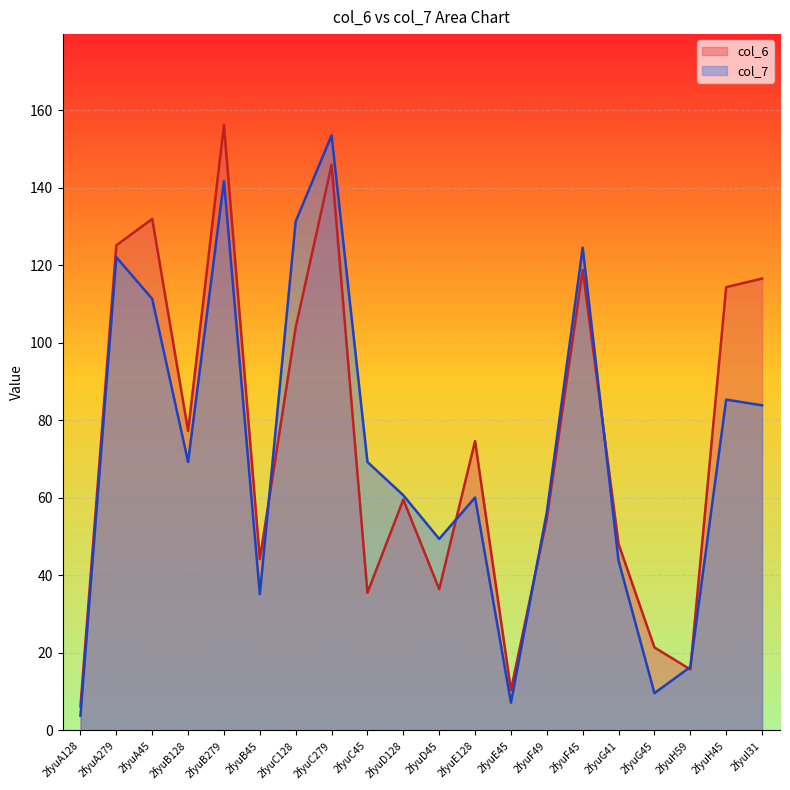

At how many categories does at least one series exceed 63?

11